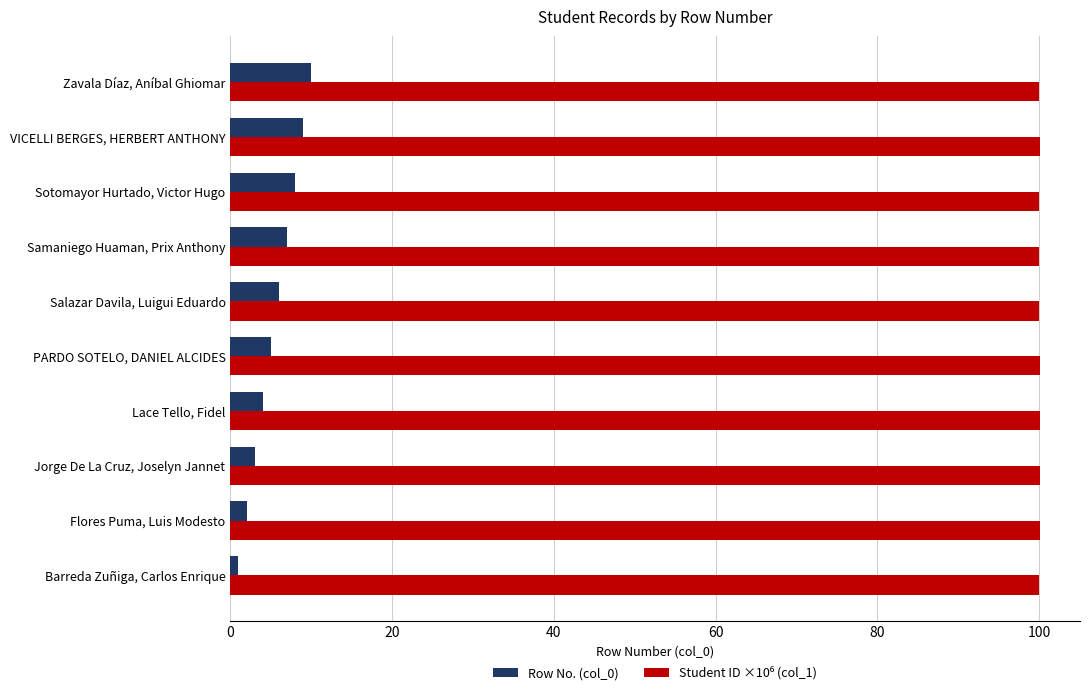

What is the difference between the second highest and second lowest values in the Row No. (col_0) series?

7.0